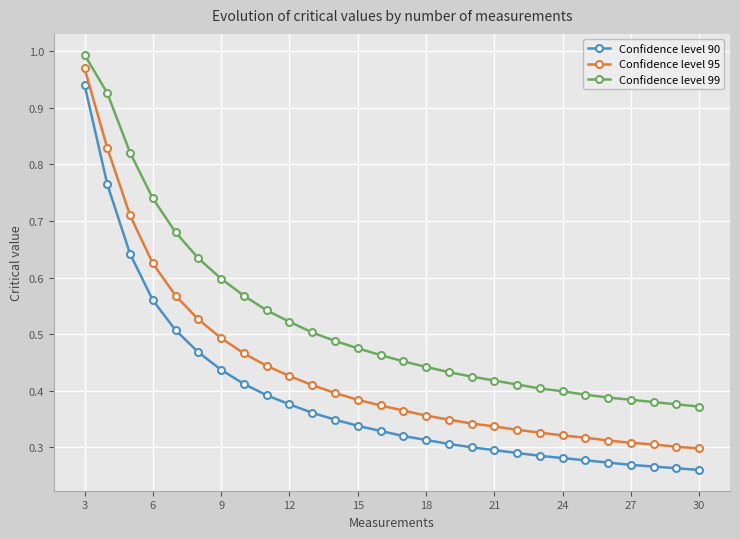

True or false: Confidence level 95 and Confidence level 90 cross at least once.

False